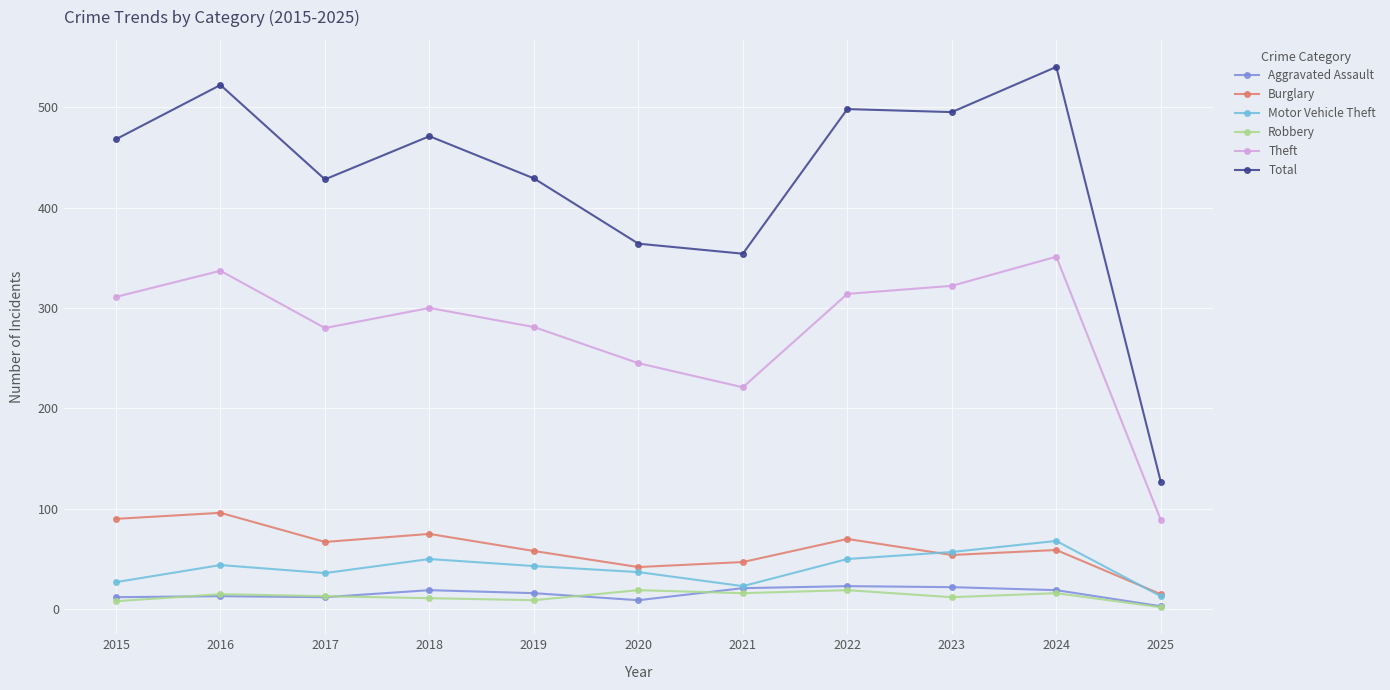

What is the total value across all series at 2018?

926